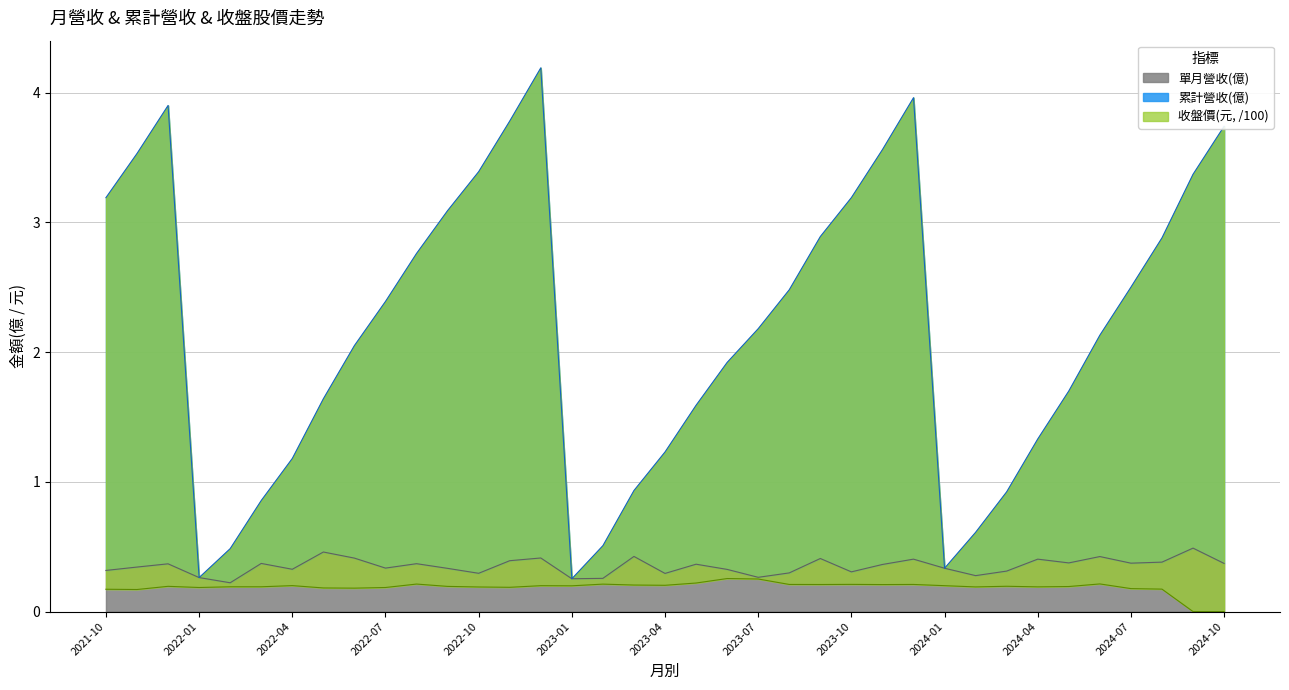

At which category does the chart reach its peak across all series?

2022-12